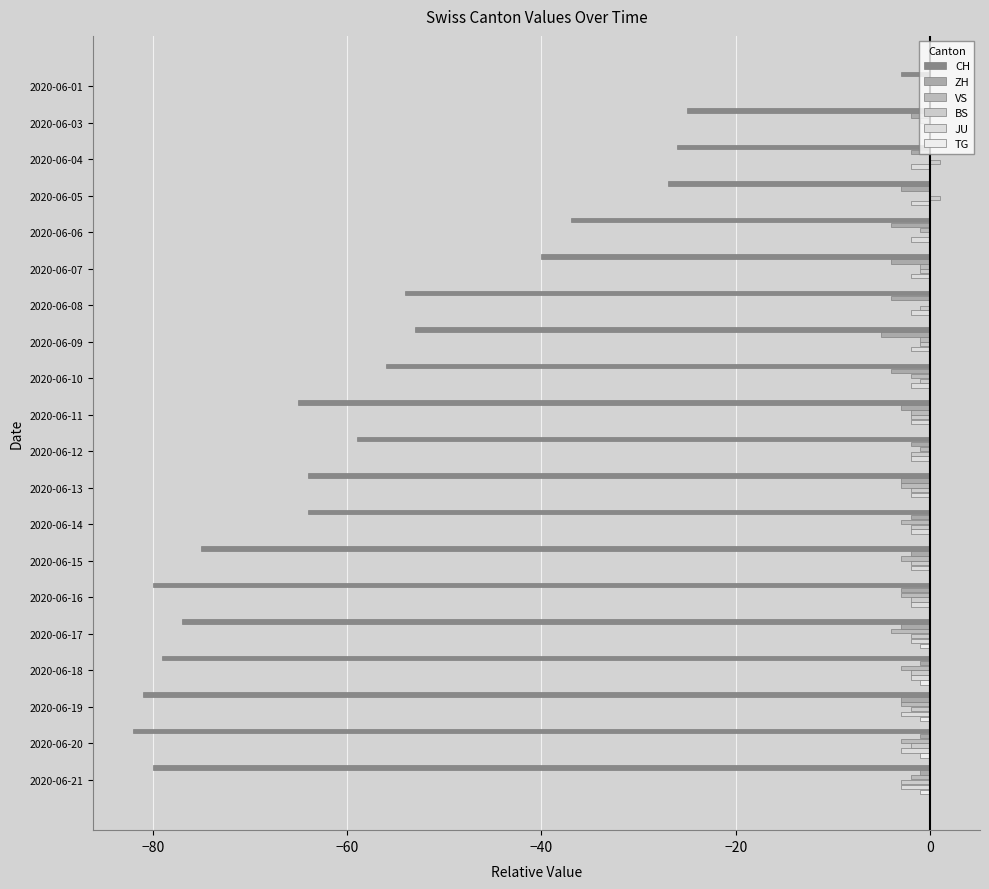

How many series are shown in this chart?

6